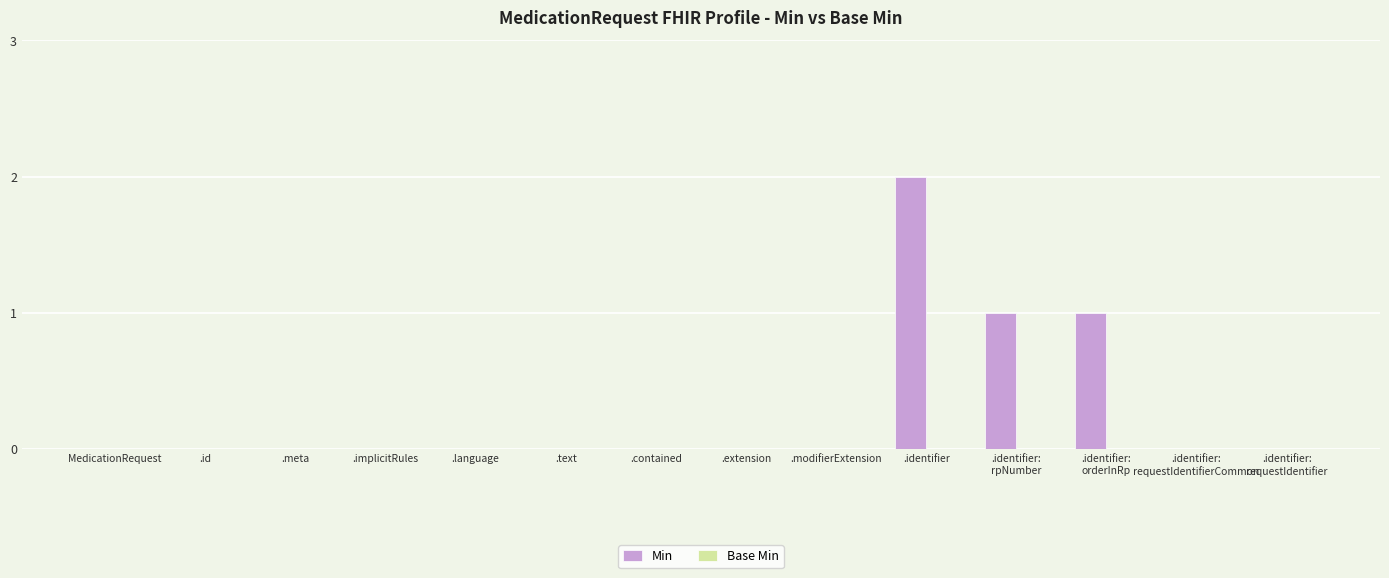

What is the sum of all values?

4